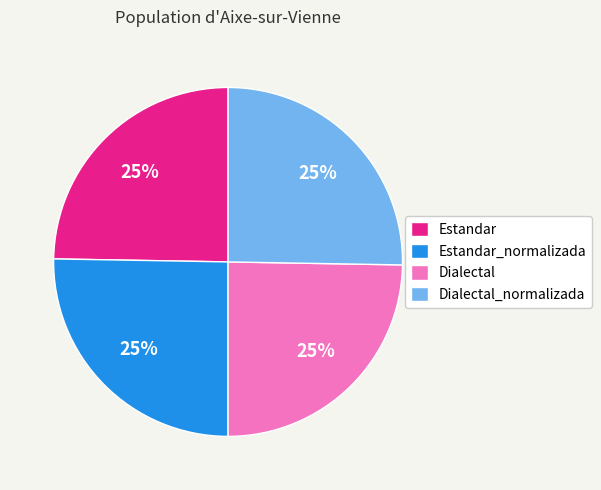

Is there any slice that represents more than half of the pie?

No